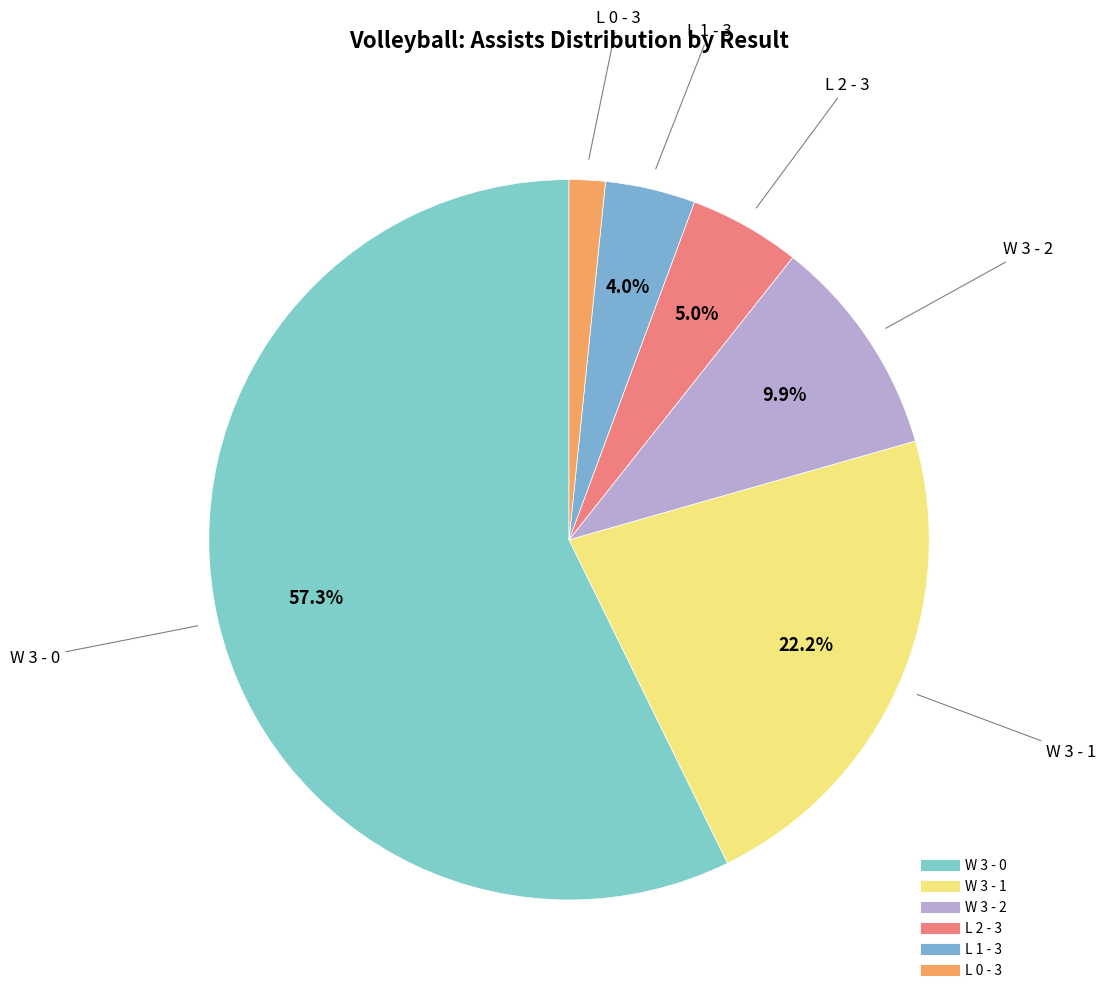

What is the total percentage of W 3 - 2 and L 2 - 3?

14.9%